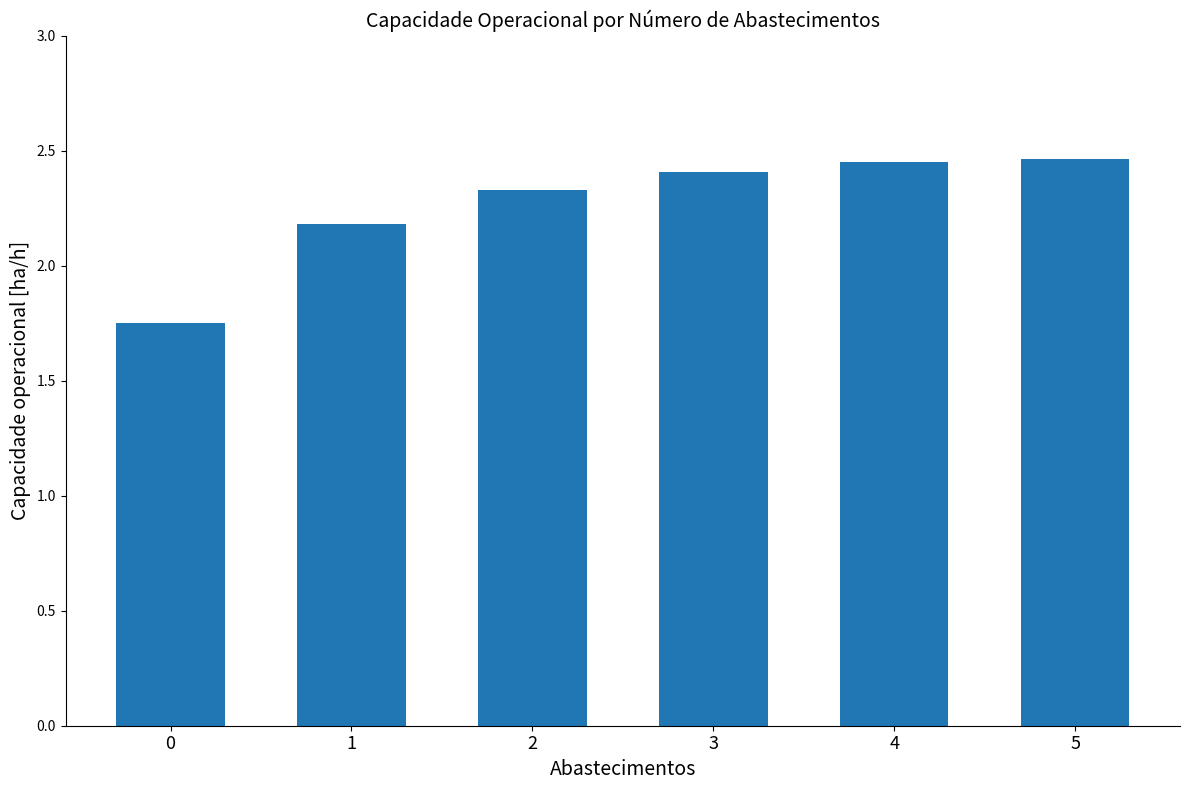

Count the values in the range 2 to 3.

5